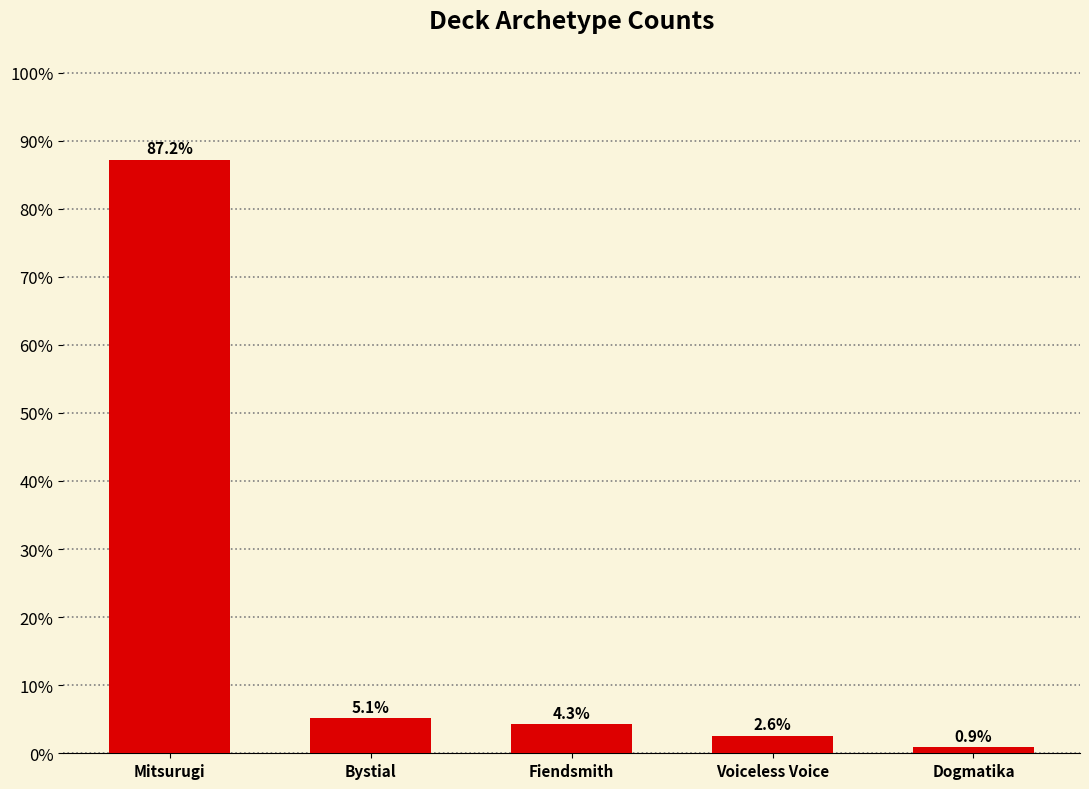

What is the difference between the values at Dogmatika and Fiendsmith?

3.4